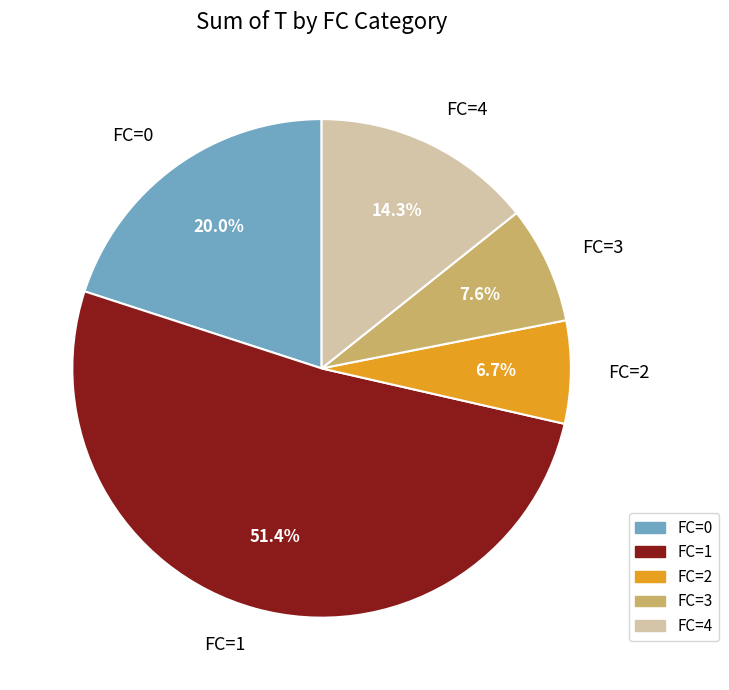

To the nearest percent, what is the average slice percentage?

20%